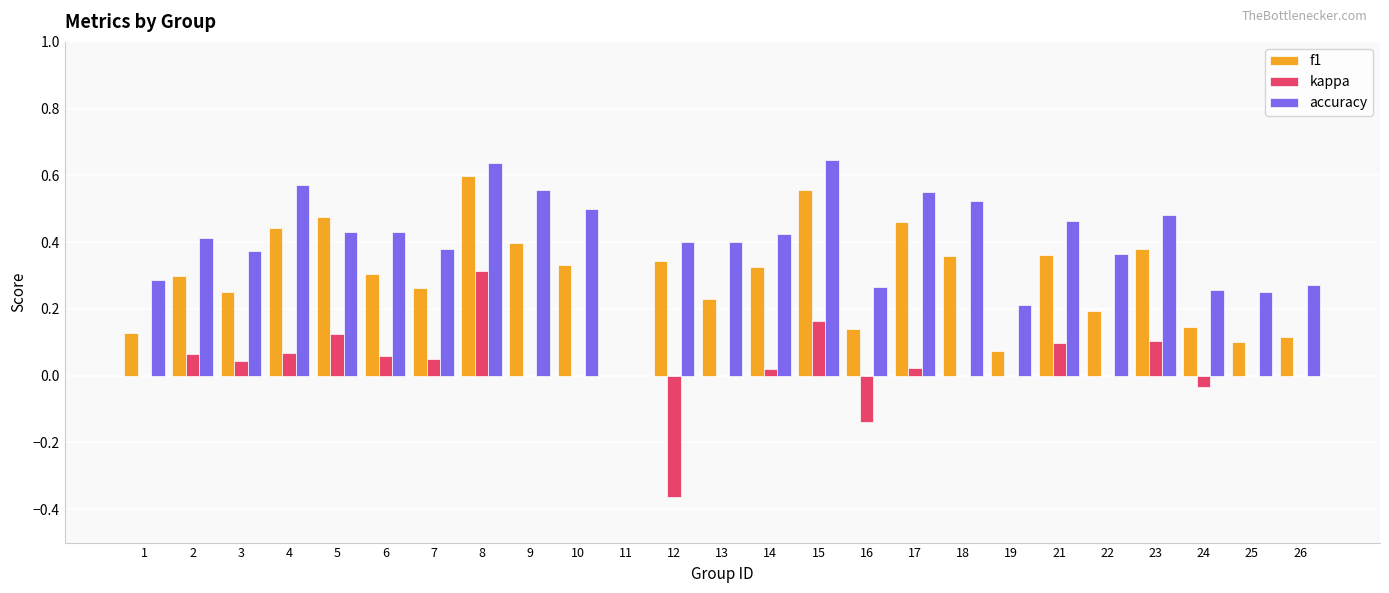

What is the sum of the accuracy values at 18 and 25?

0.8